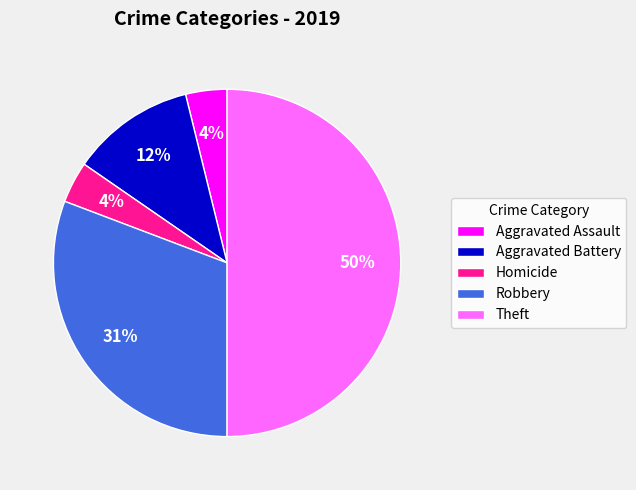

To the nearest percent, what portion does Robbery represent?

31%